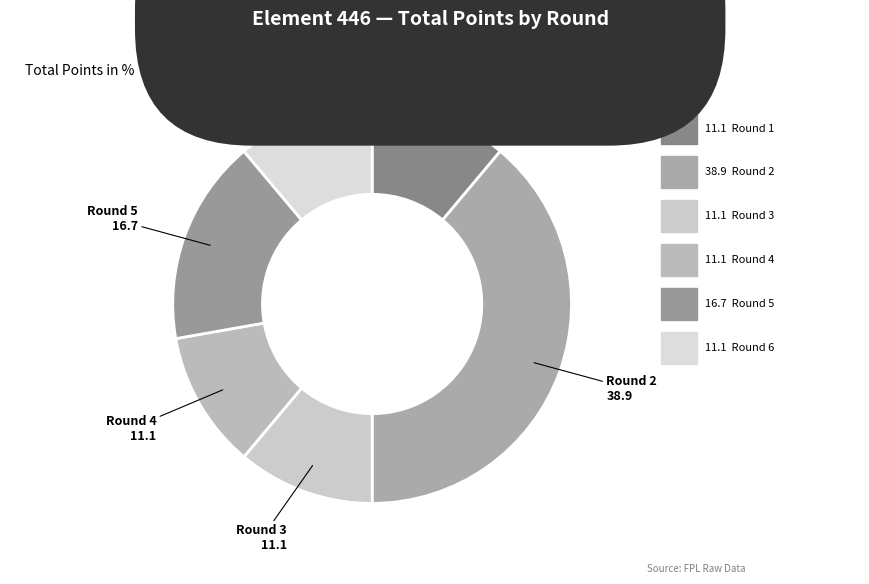

Is the sum of Round 2 and Round 5 greater than half?

Yes